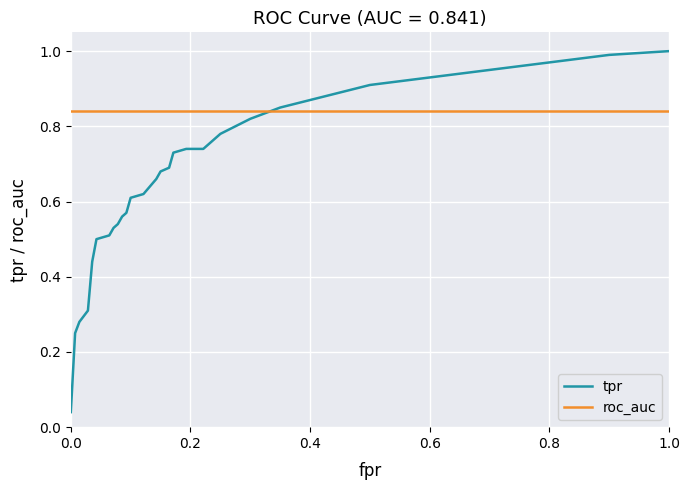

List the series in order of their peak value, highest first.

tpr, roc_auc